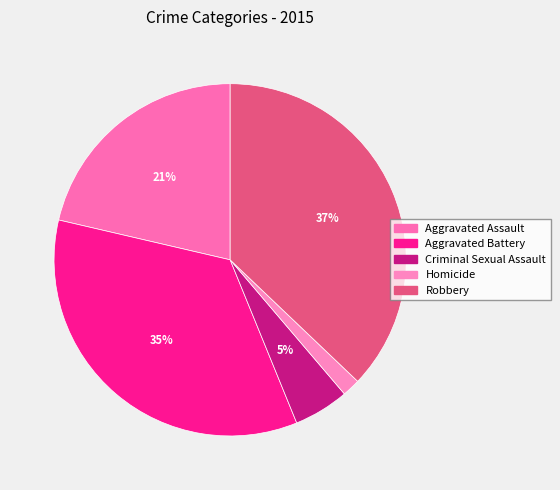

To the nearest percent, what is the difference between the Aggravated Assault and Robbery slice percentages?

16%